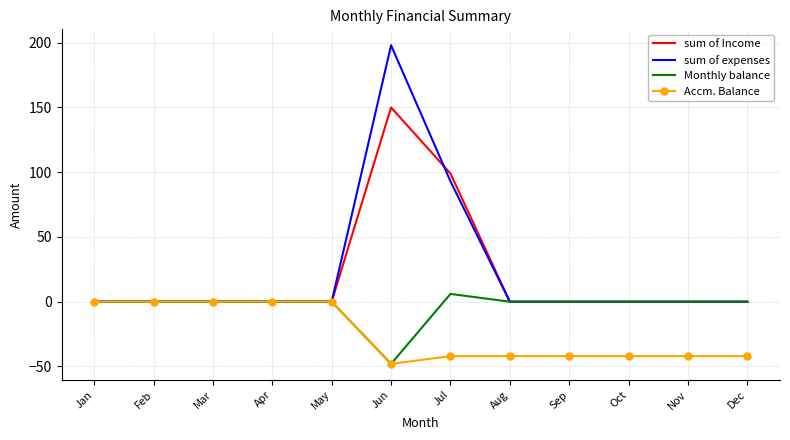

Which category has the highest value across all series?

Jun